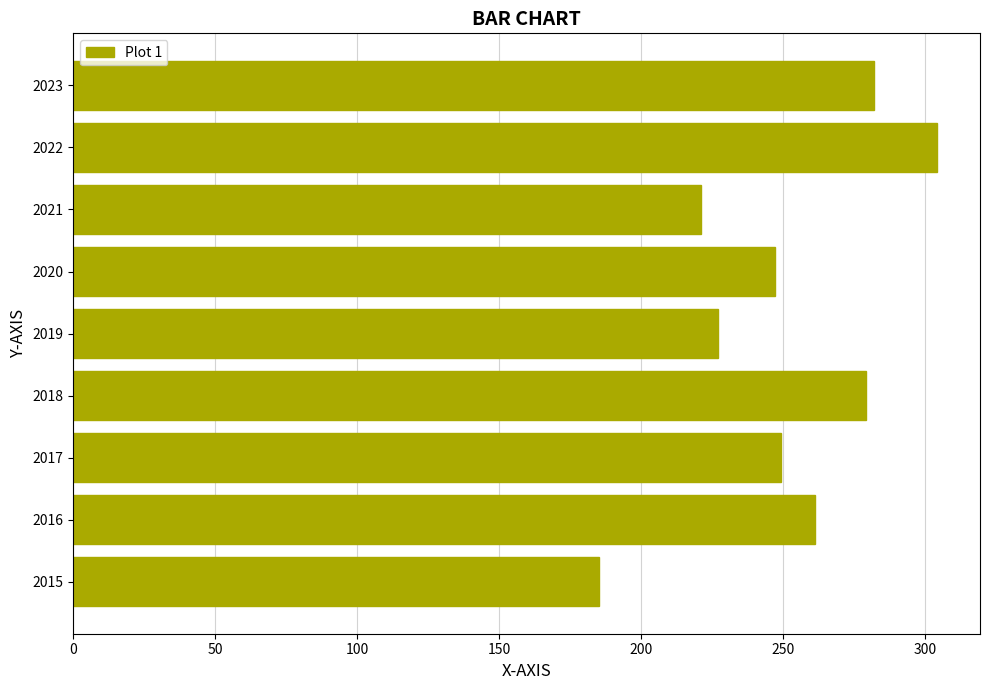

What value does the data have at 2023, to the nearest 5?

280